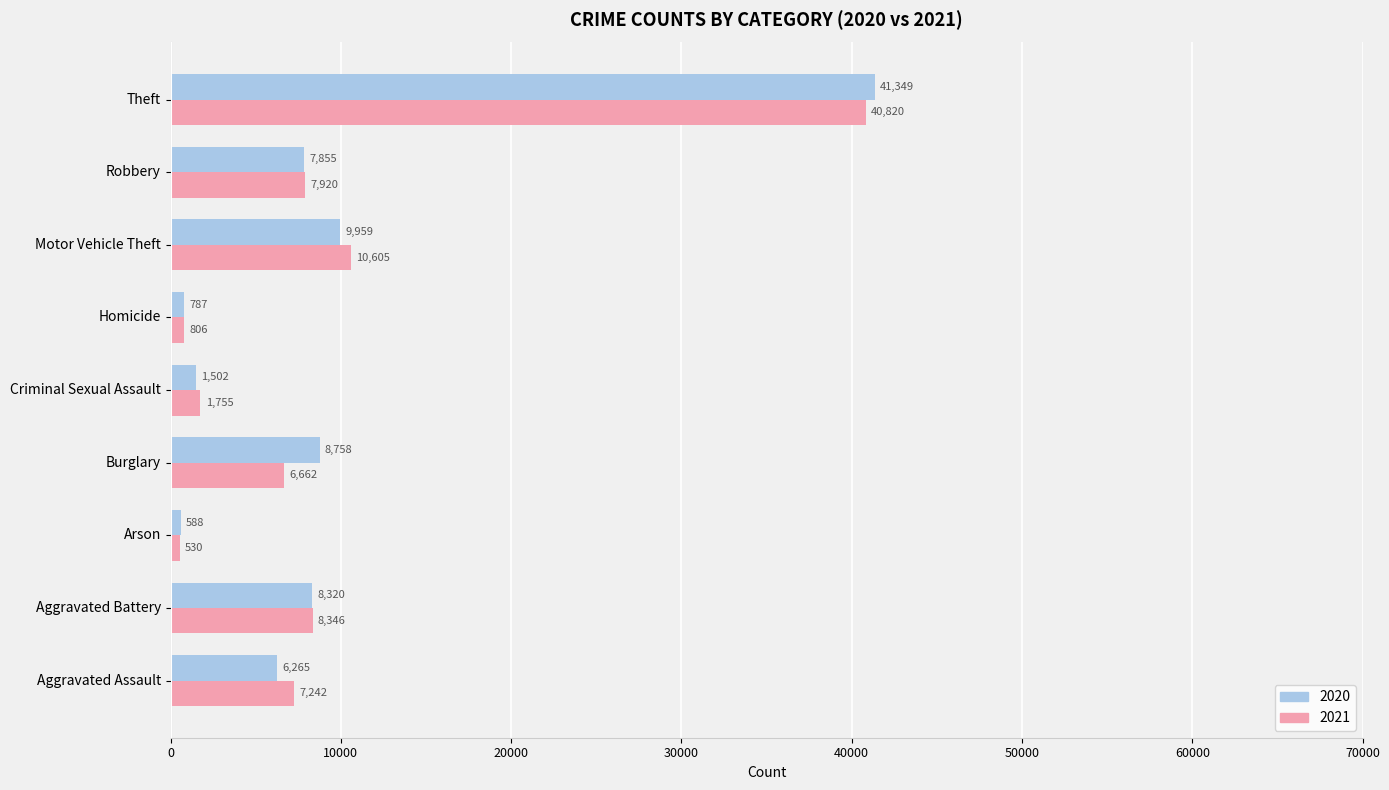

Where is 2021 nearest to the value 20675?

Motor Vehicle Theft